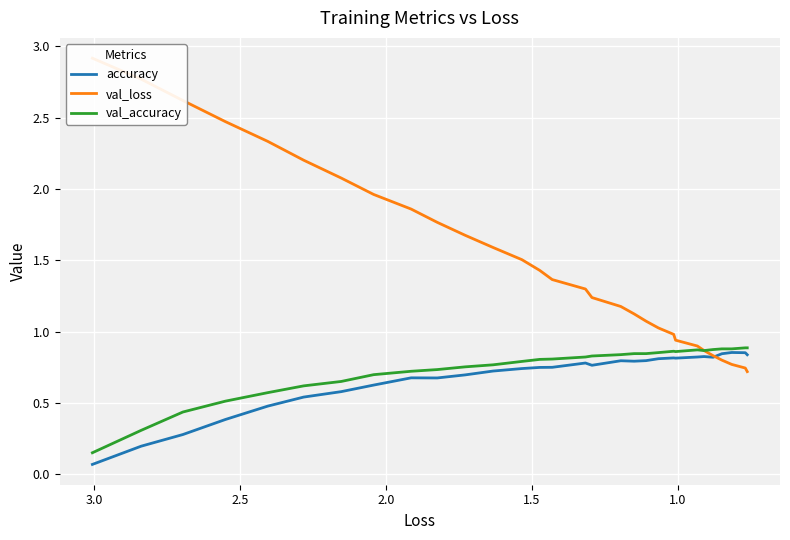

True or false: val_accuracy has a value of 1.4 at 3.0.

False